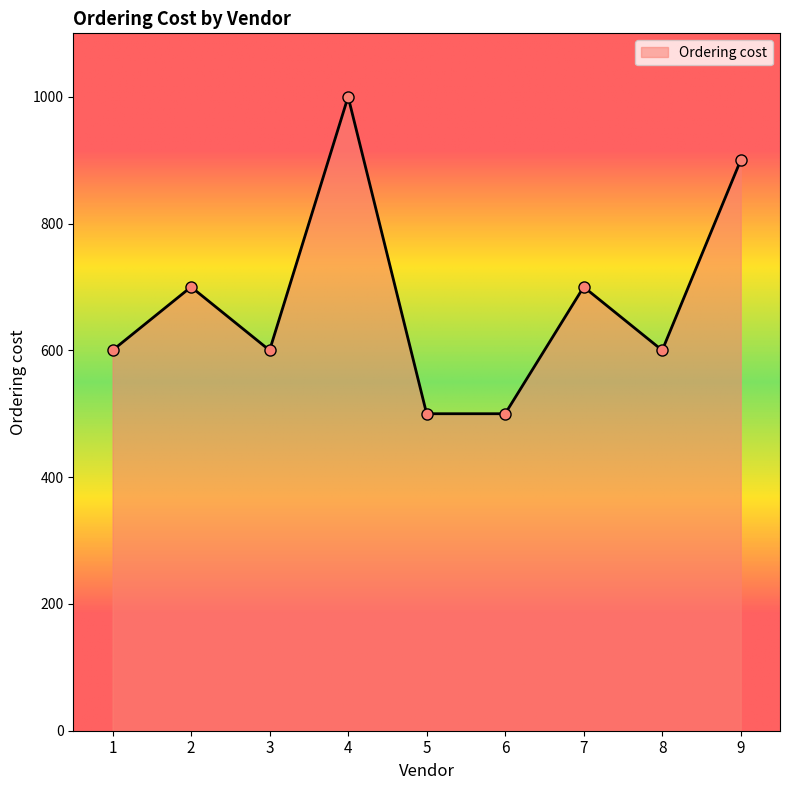

What is the sum of the values at 5 and 3?

1100